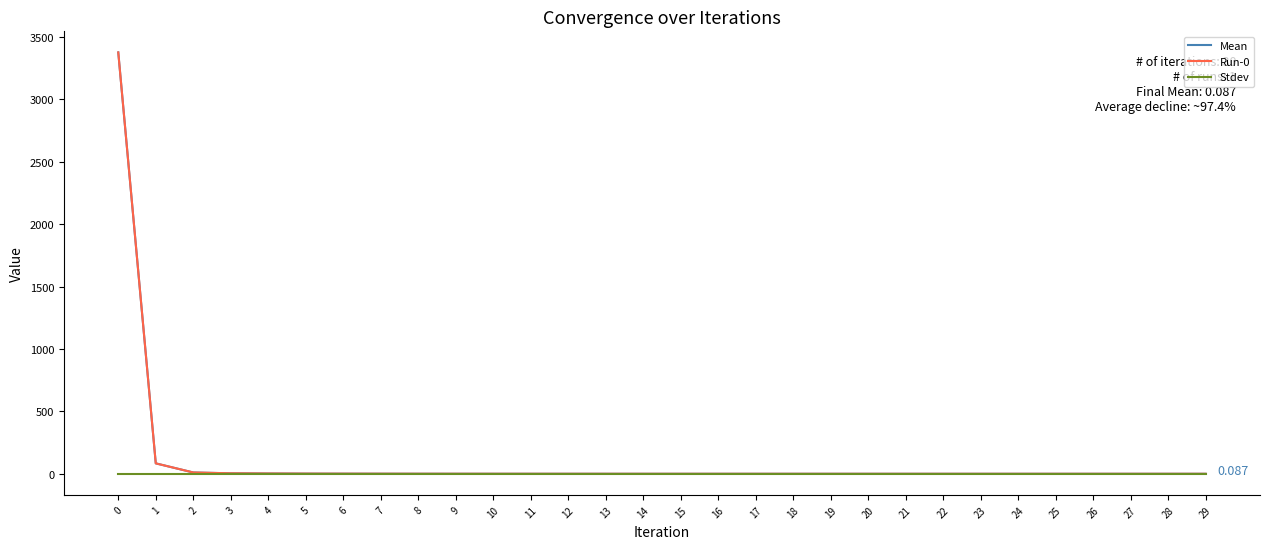

What is the total value across all series at 22?

0.2